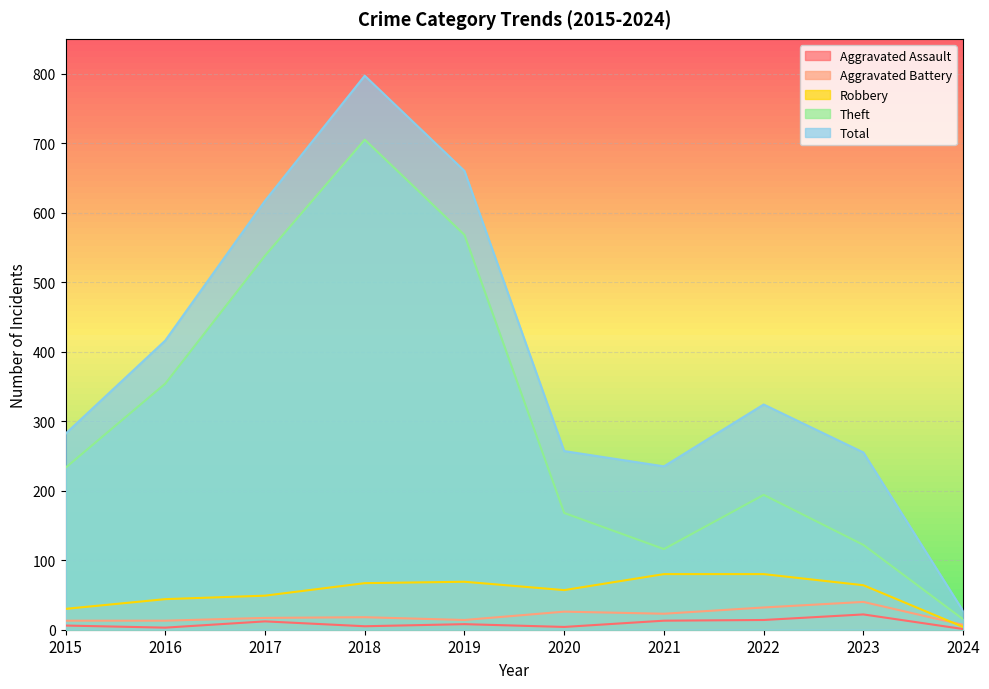

Reading left to right, extract all data points from this chart.

Aggravated Assault: 6	3	12	5	8	4	13	14	22	1
Aggravated Battery: 13	13	17	18	14	26	23	32	40	7
Robbery: 30	44	49	67	69	57	80	80	64	4
Theft: 233	354	538	705	568	168	116	194	122	15
Total: 282	416	617	797	660	257	235	324	255	27